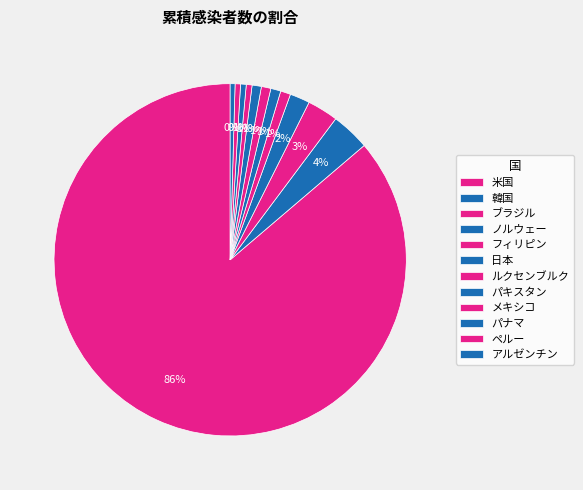

How many segments does this pie chart have?

12